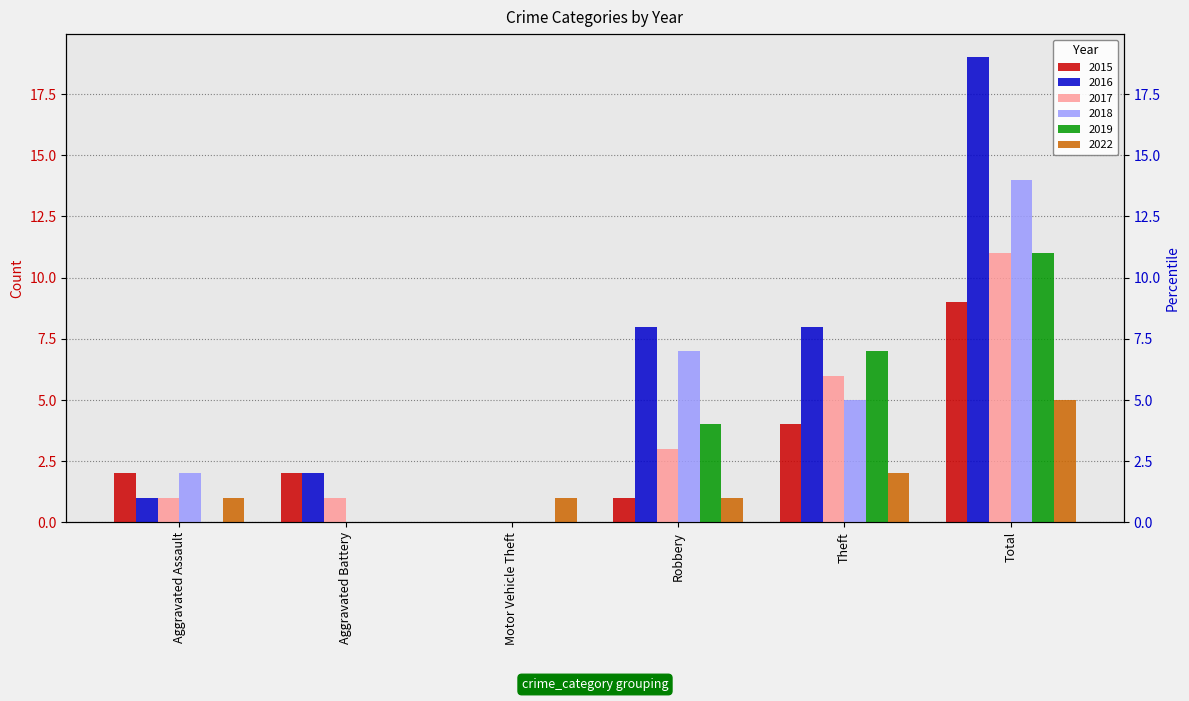

What position from the right is Robbery?

3